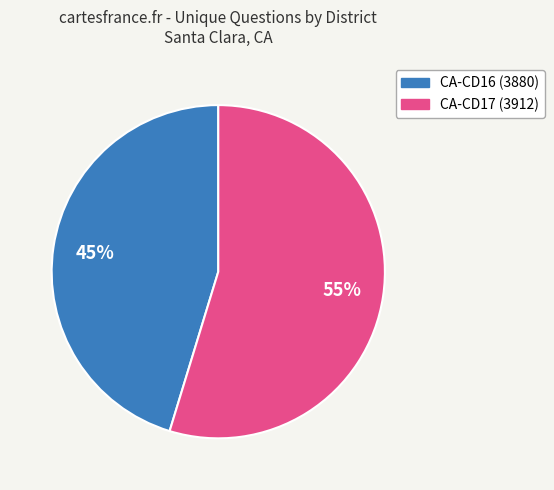

What percentage is the CA-CD16 (3880) slice, to the nearest percent?

45%